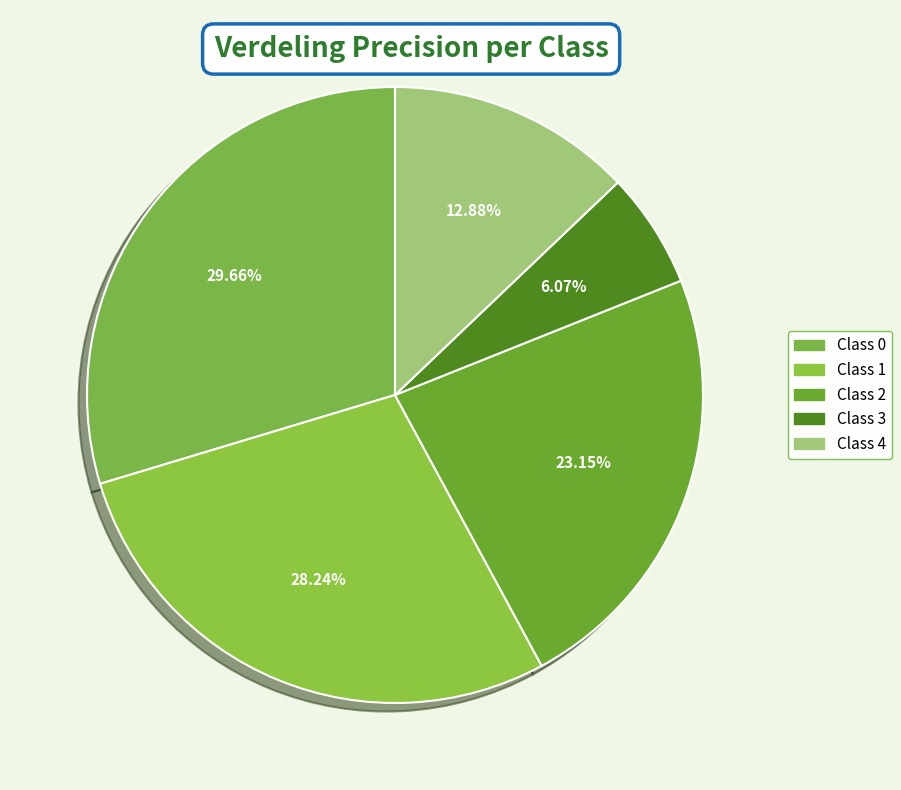

How many slices are in this pie chart?

5